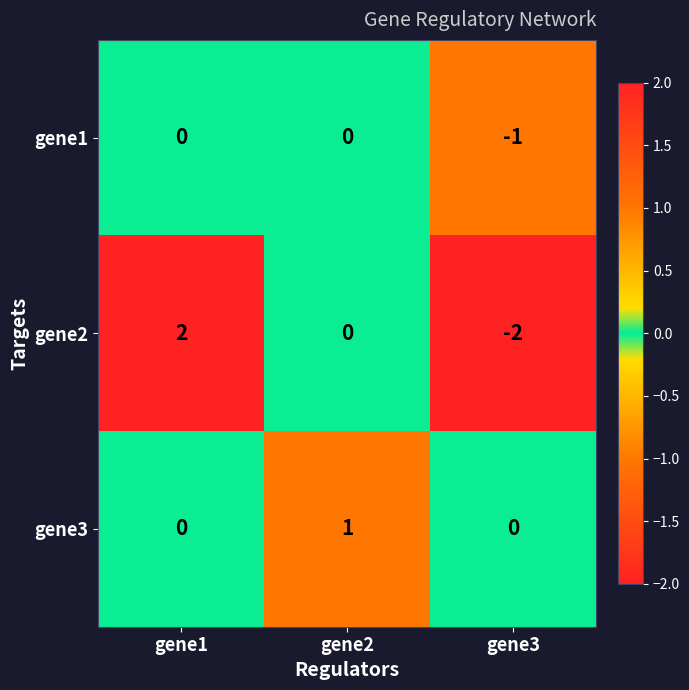

How many categories are shown in the chart?

3